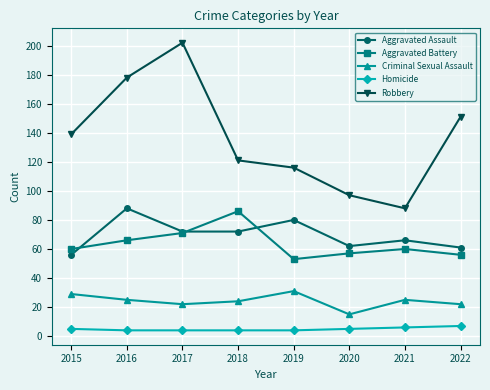

Reading left to right, what are all the values shown in this chart?

Aggravated Assault: 2015=56	2016=88	2017=72	2018=72	2019=80	2020=62	2021=66	2022=61
Aggravated Battery: 2015=60	2016=66	2017=71	2018=86	2019=53	2020=57	2021=60	2022=56
Criminal Sexual Assault: 2015=29	2016=25	2017=22	2018=24	2019=31	2020=15	2021=25	2022=22
Homicide: 2015=5	2016=4	2017=4	2018=4	2019=4	2020=5	2021=6	2022=7
Robbery: 2015=139	2016=178	2017=202	2018=121	2019=116	2020=97	2021=88	2022=151